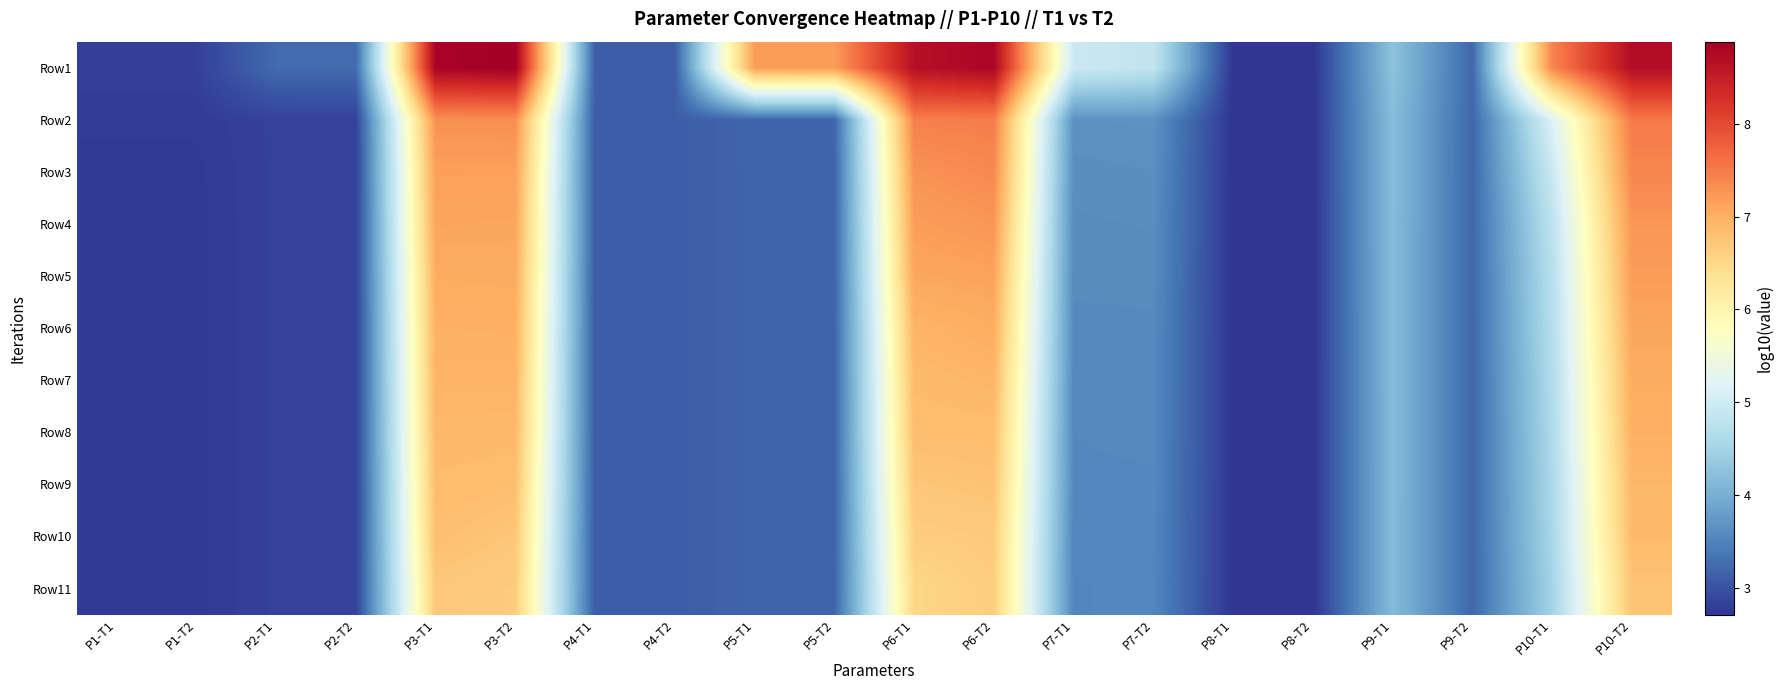

Rank the series by their maximum value, from highest to lowest.

Row1, Row2, Row3, Row4, Row5, Row6, Row7, Row8, Row9, Row10, Row11